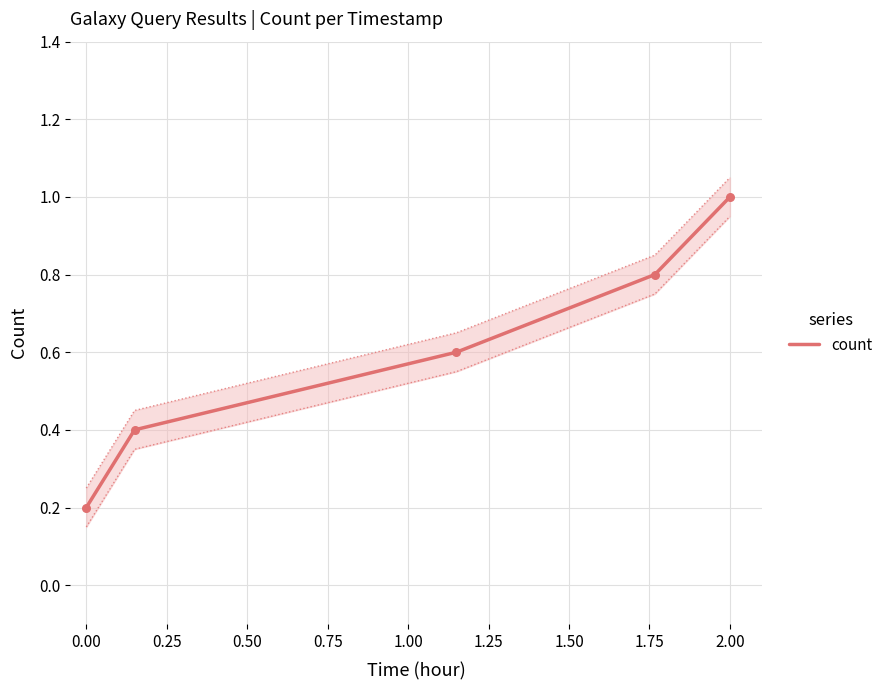

Is it true that count equals 0.4 at 0.00?

False